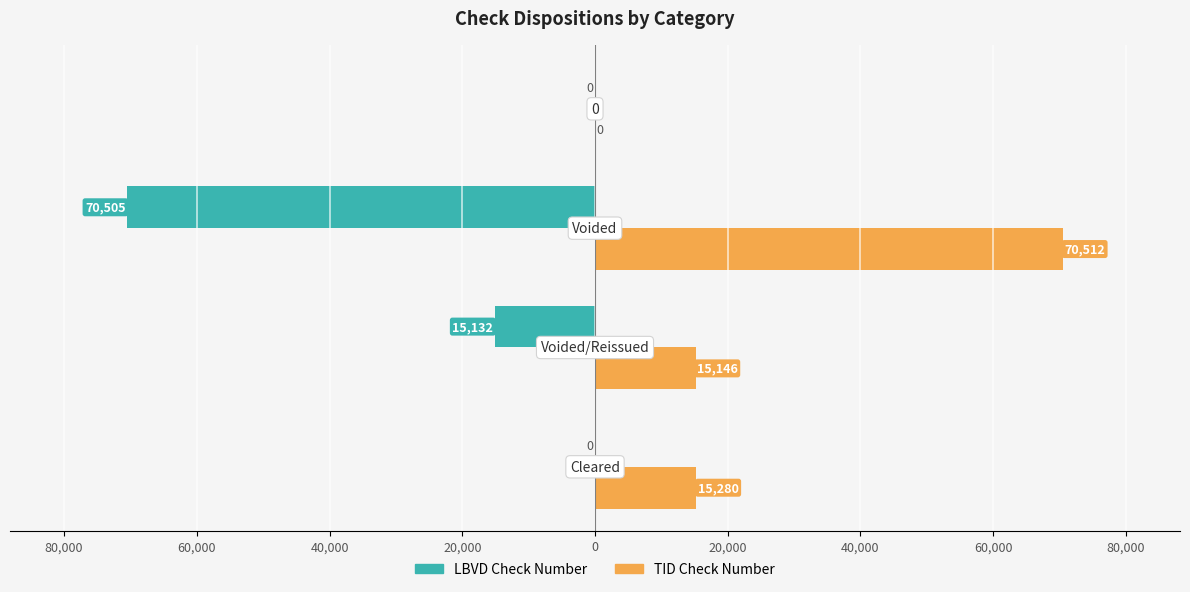

What are all the series names shown in the legend?

LBVD Check Number, TID Check Number